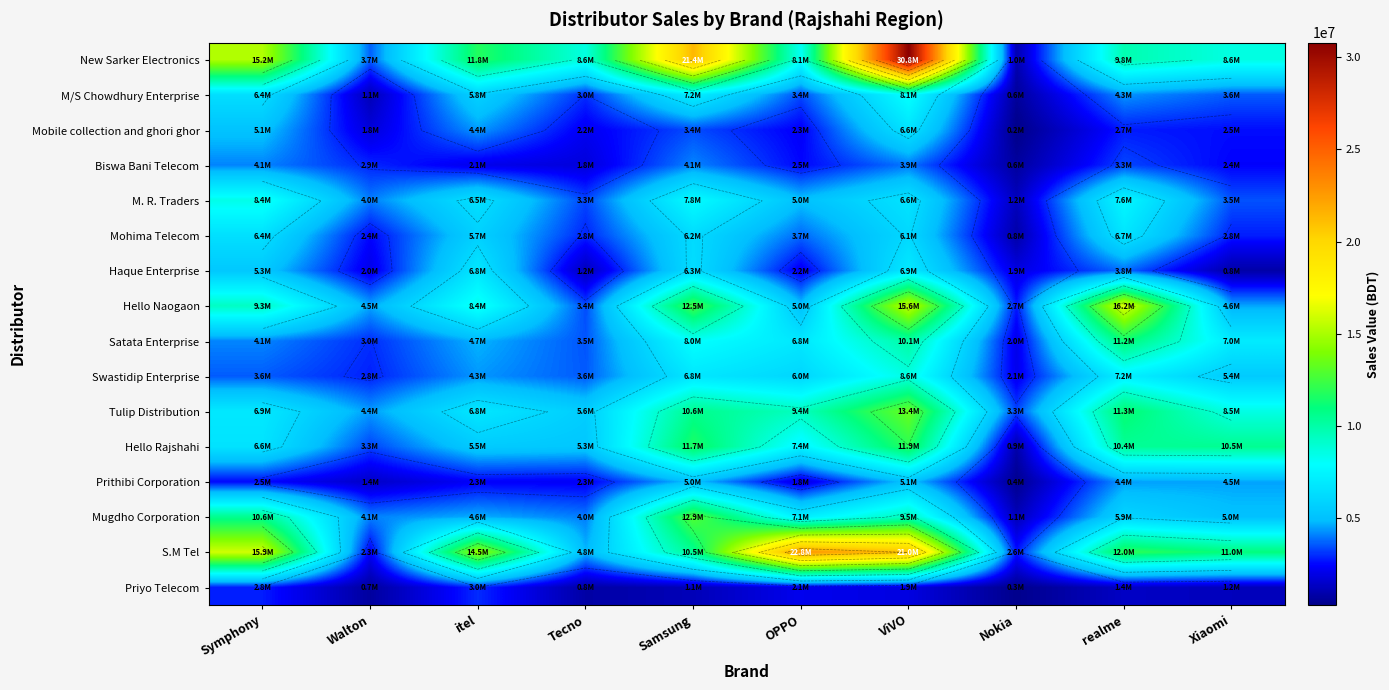

True or false: New Sarker Electronics has a value of 276062 at Nokia.

False